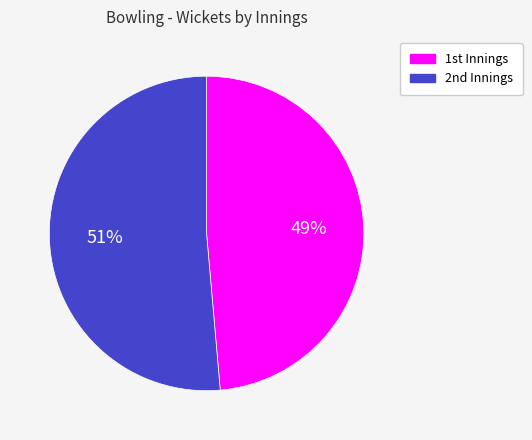

To the nearest percent, what is the average slice percentage?

50%